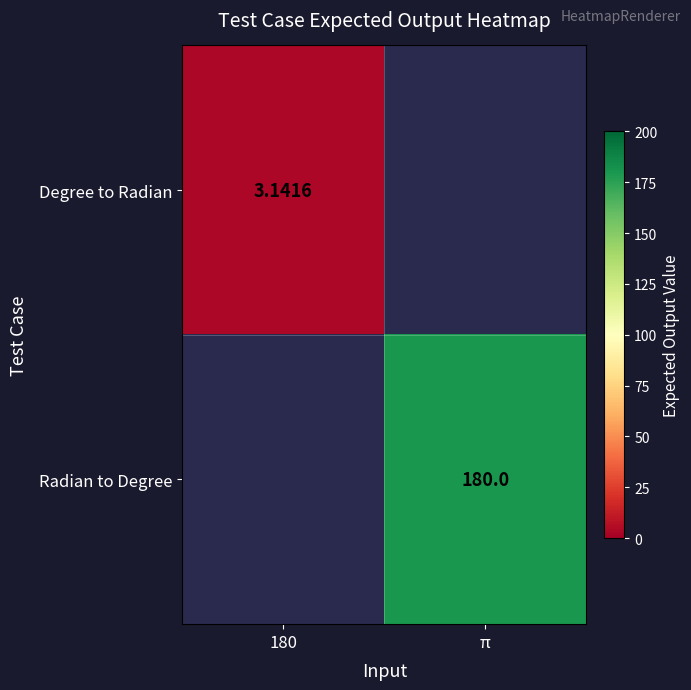

Is the value of Degree to Radian at 180 greater than the value of Radian to Degree at π?

No